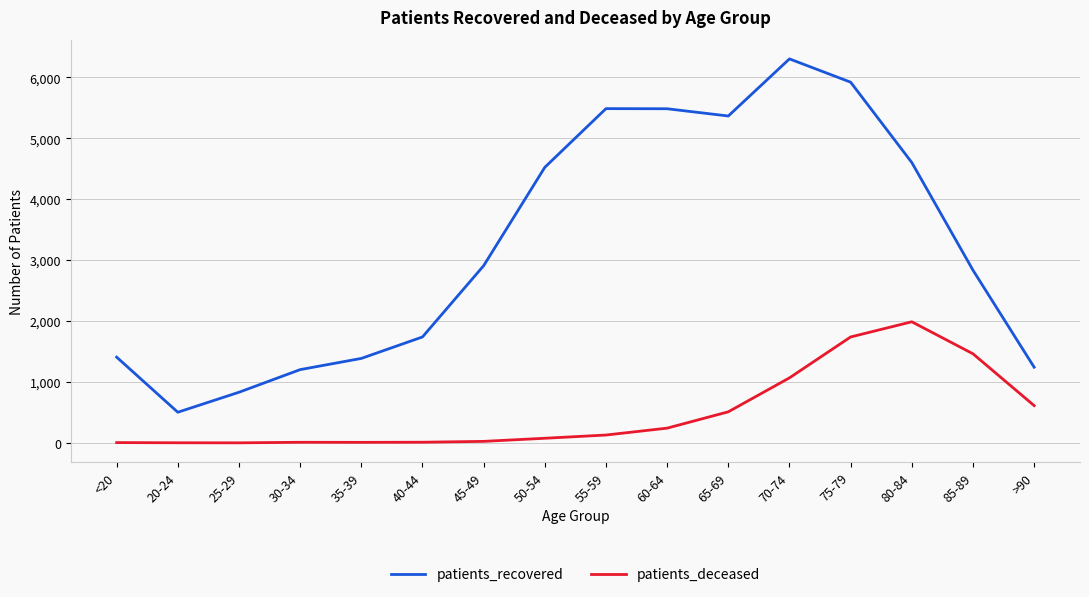

Is this an area chart (filled region under the line)?

No